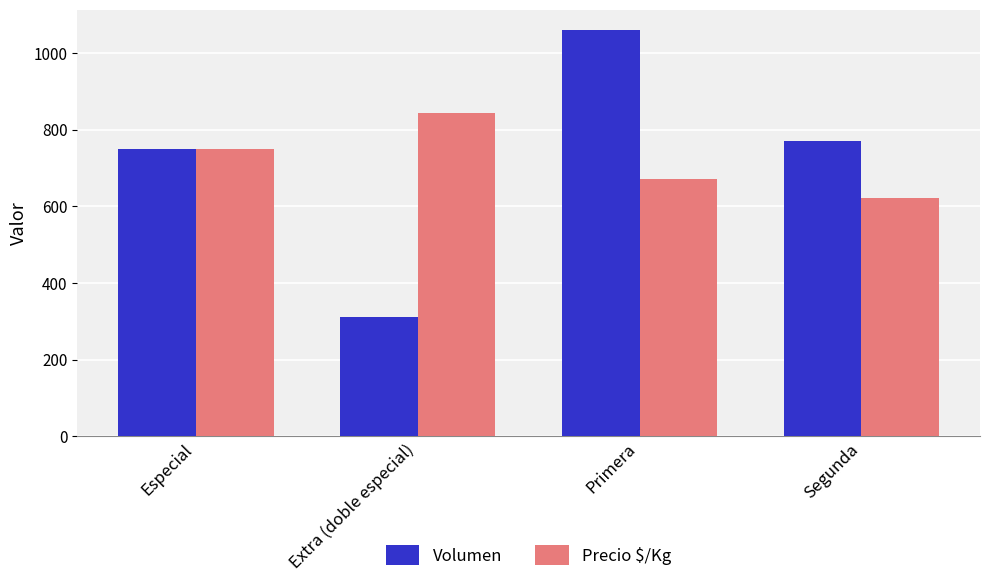

At Segunda, list the series in order from smallest to largest.

Precio $/Kg, Volumen